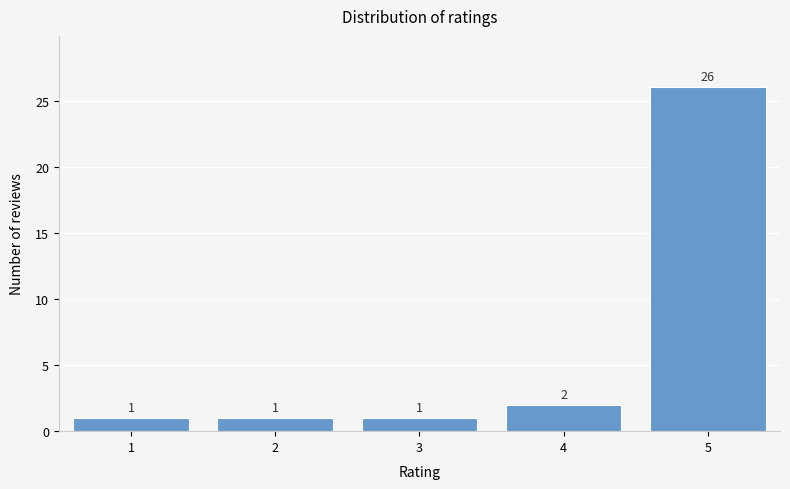

Reading left to right, transcribe all the data shown in this chart.

1	1	1	2	26